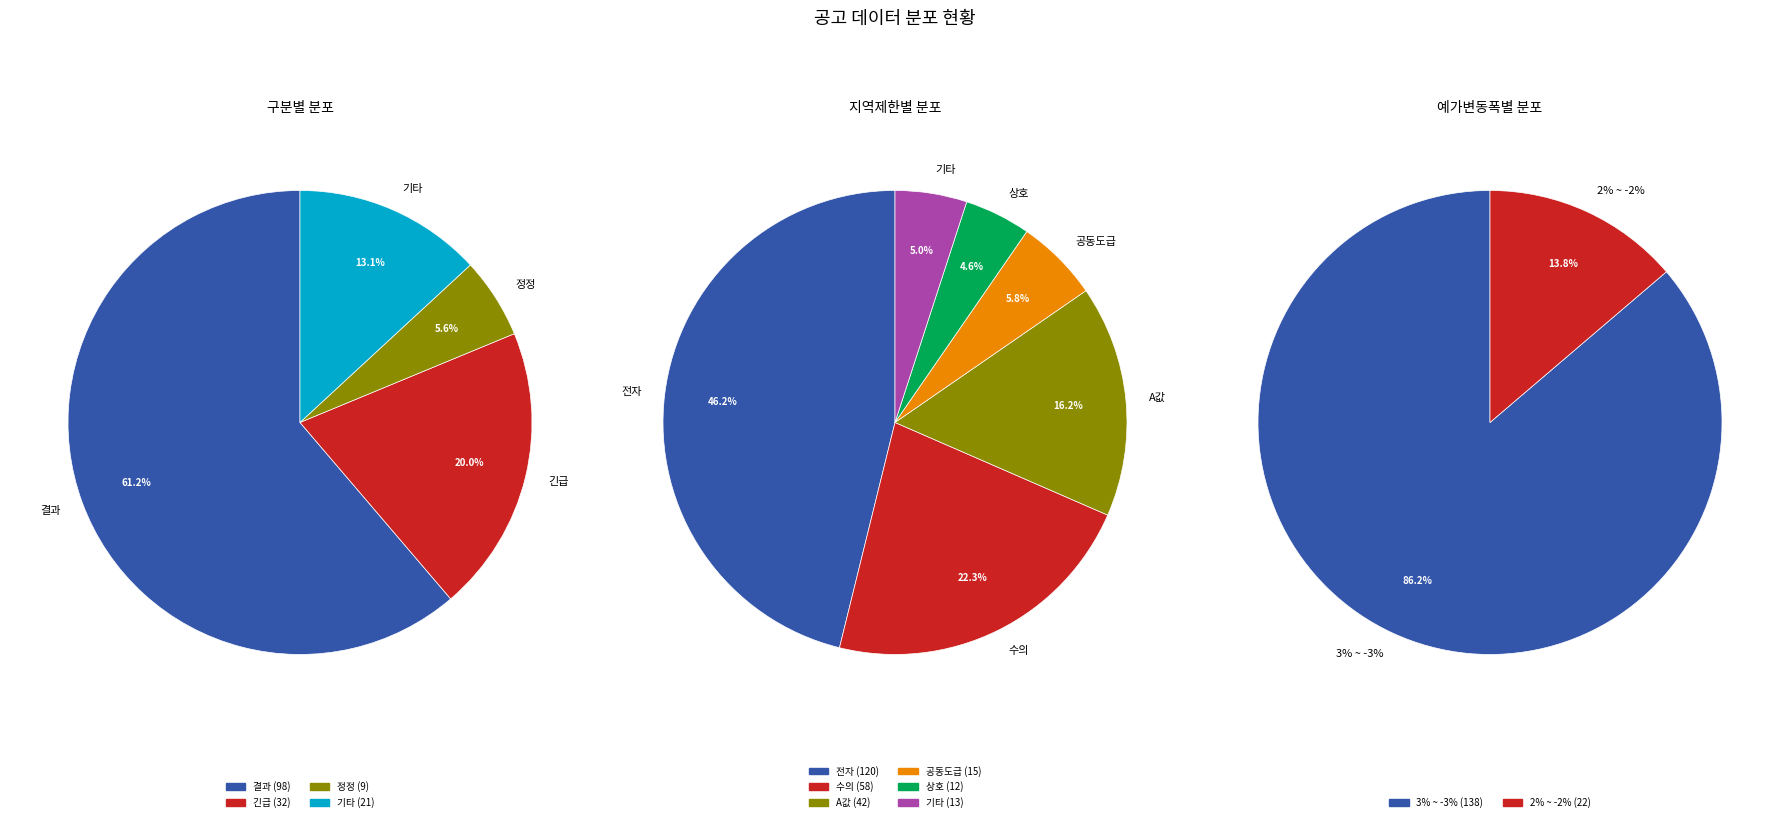

Which slice is the largest?

결과